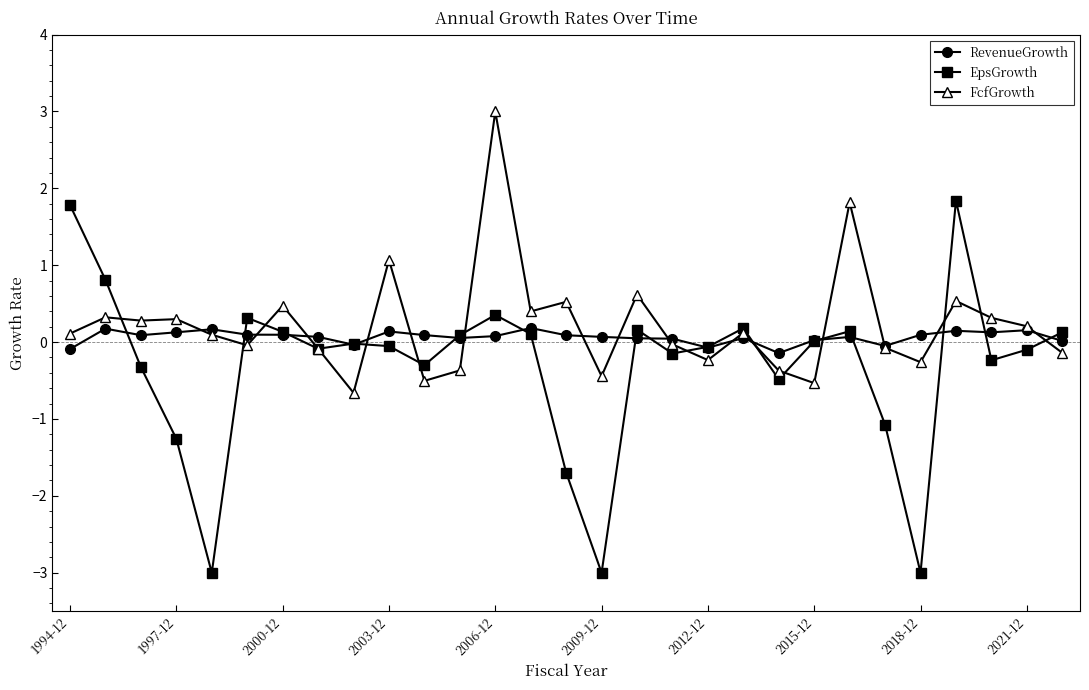

What is the smallest value displayed?

-3.0